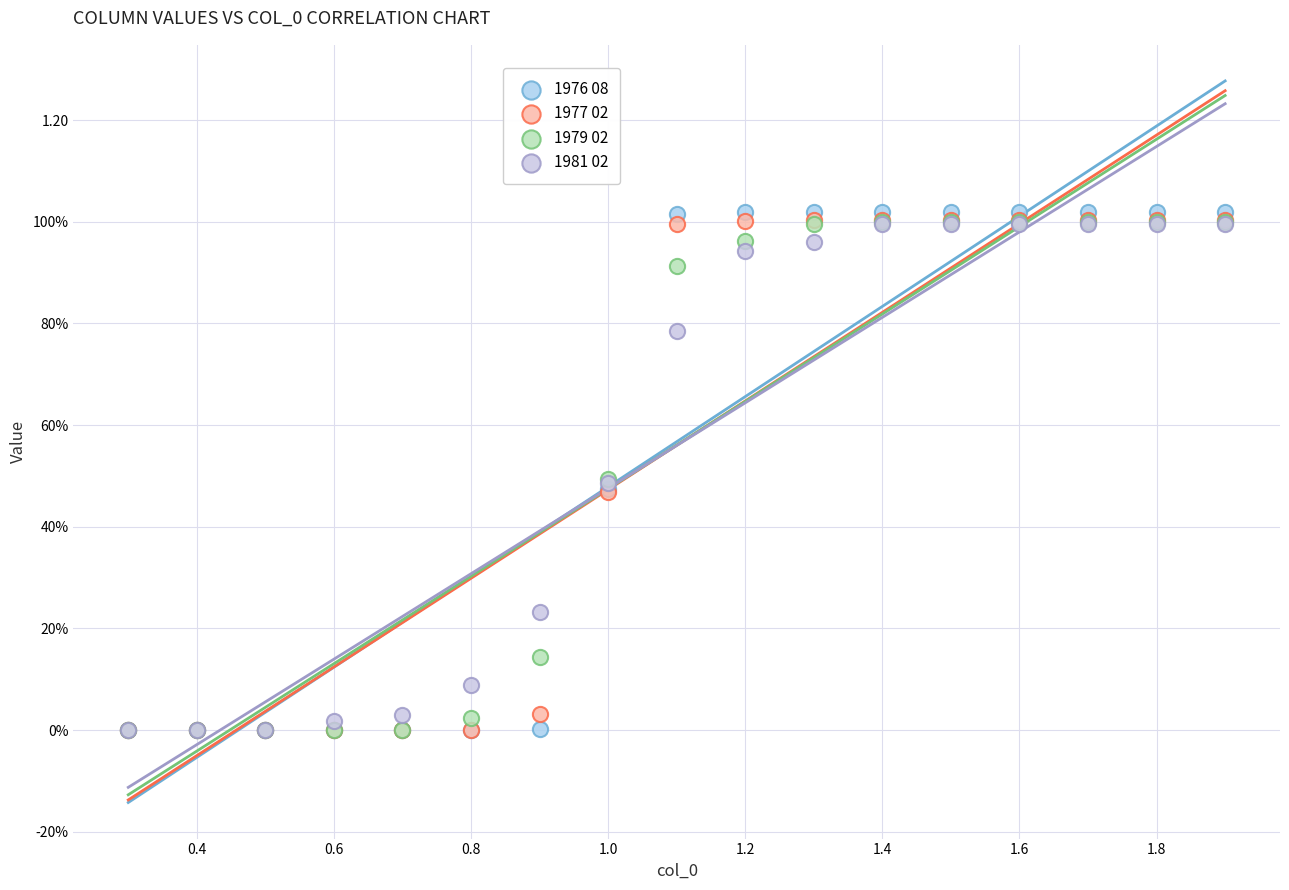

What are all the series names shown in the legend?

1976 08, 1977 02, 1979 02, 1981 02